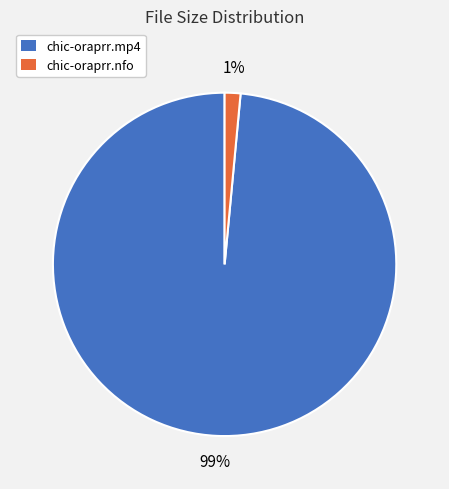

How many segments does this pie chart have?

2